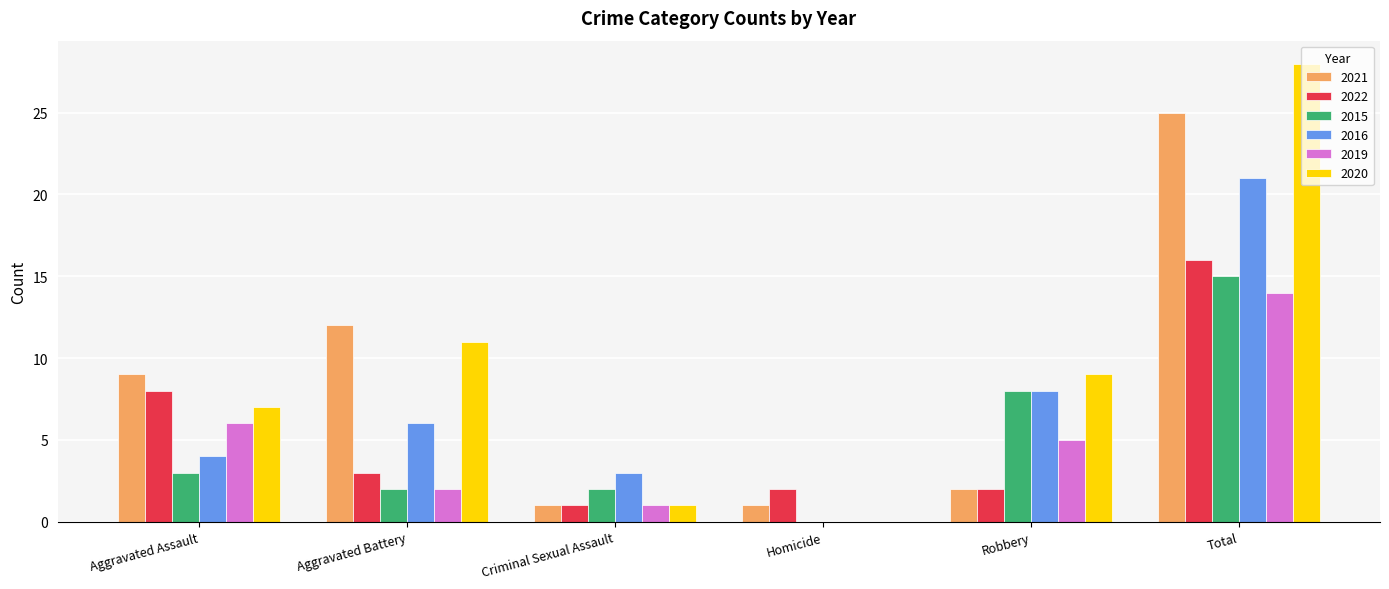

How many positive values does the 2020 series have?

5